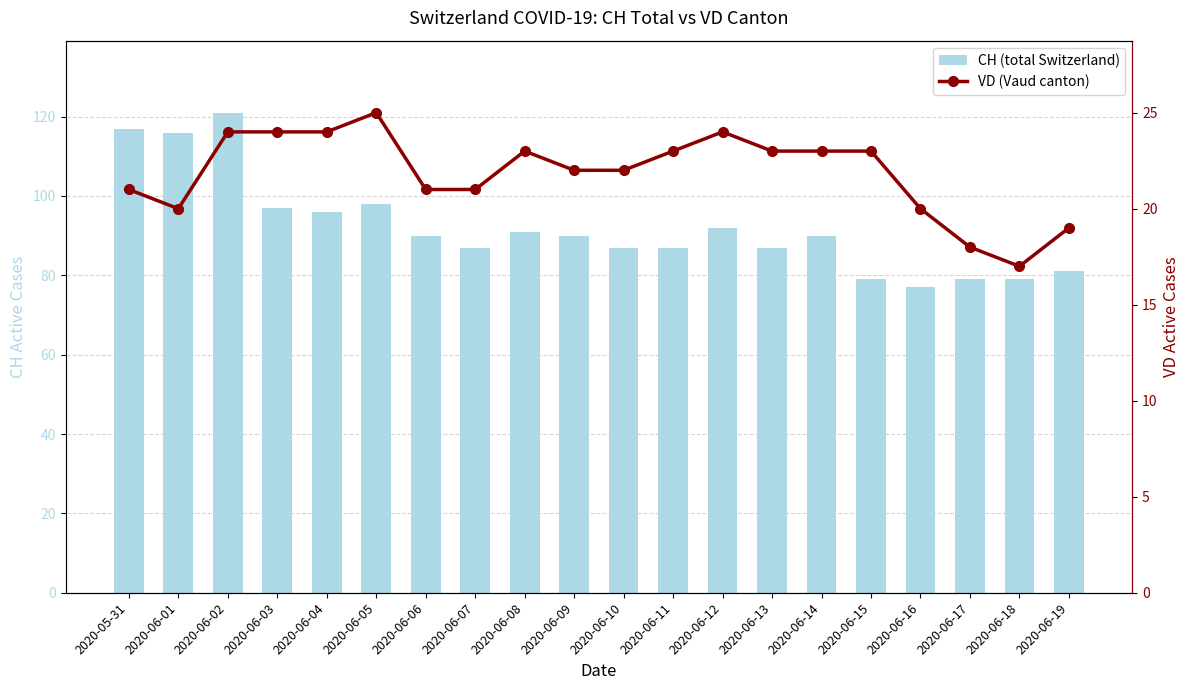

What position from the right is 2020-06-15?

5